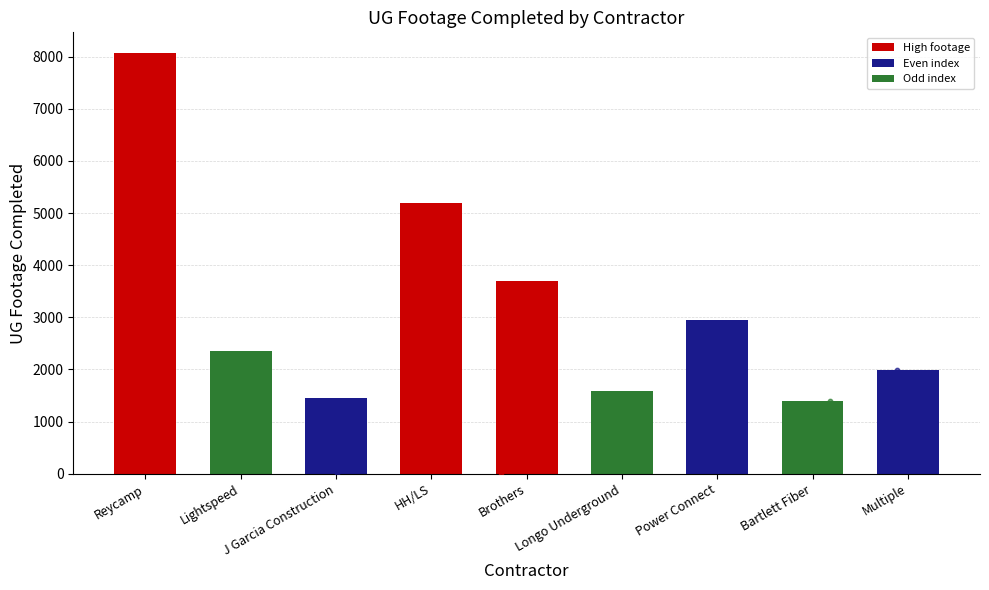

What is the change in value from Reycamp to Bartlett Fiber?

-6665